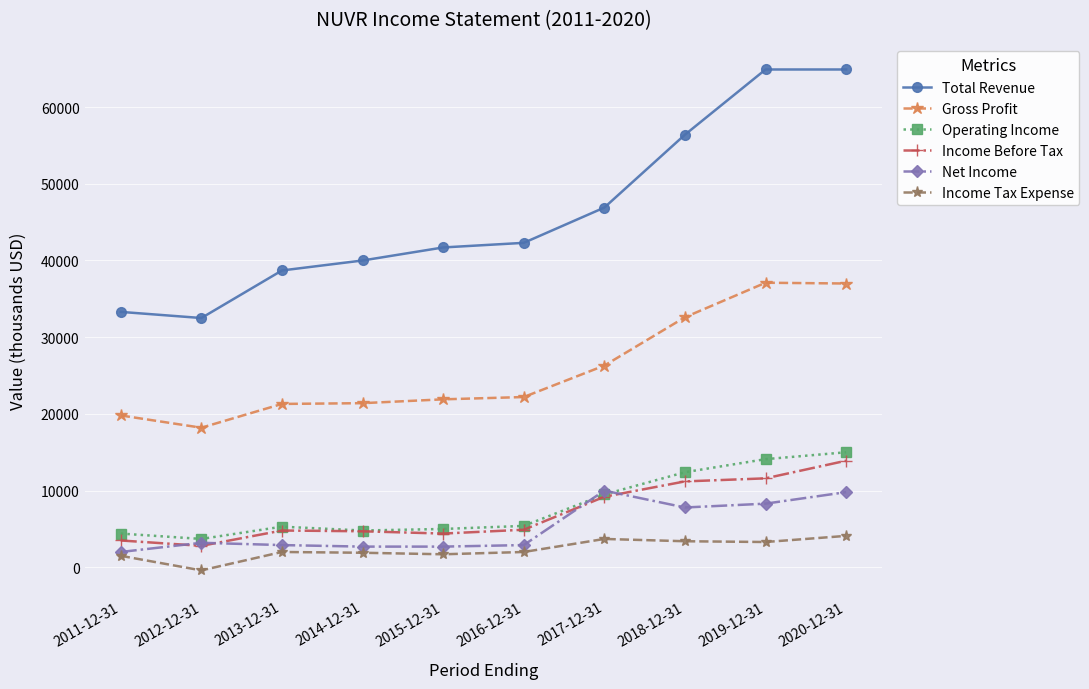

True or false: Income Before Tax and Income Tax Expense intersect in this chart.

False